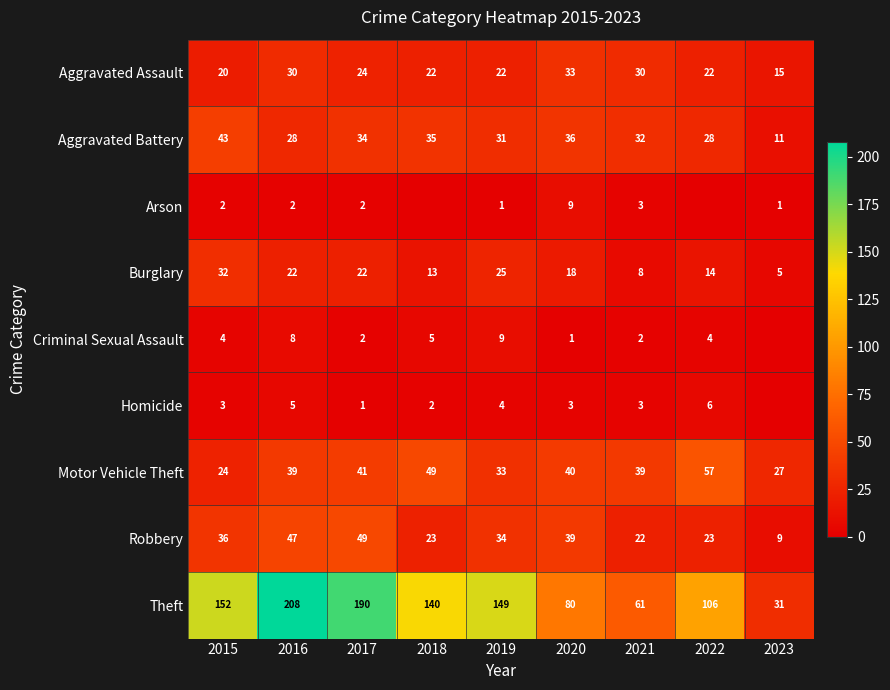

At which category is the sum across all series the highest?

2016